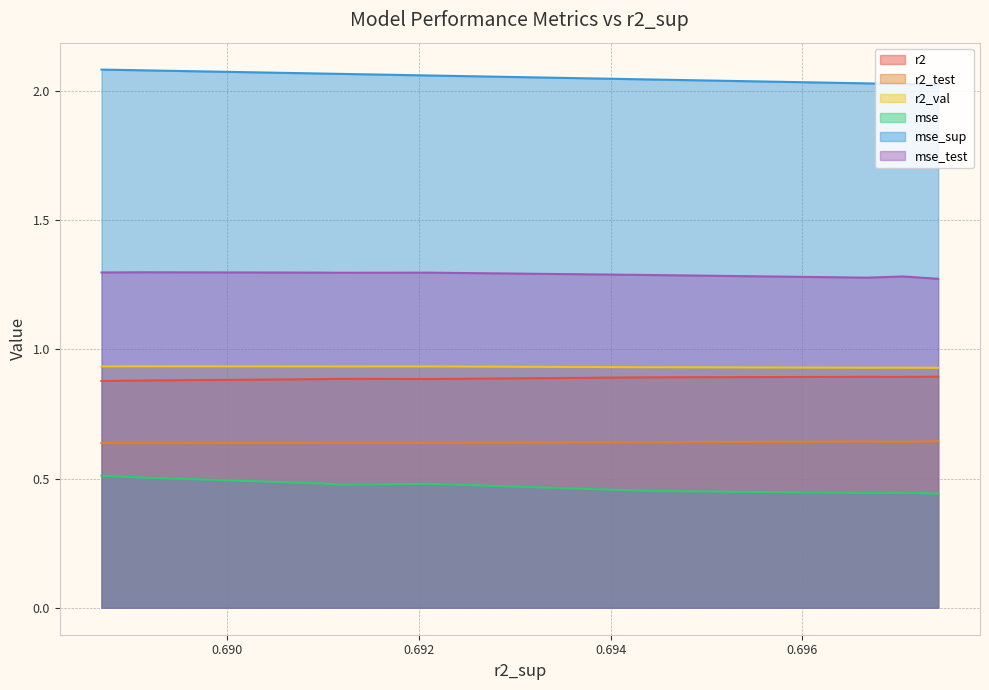

True or false: r2 and r2_test intersect in this chart.

False